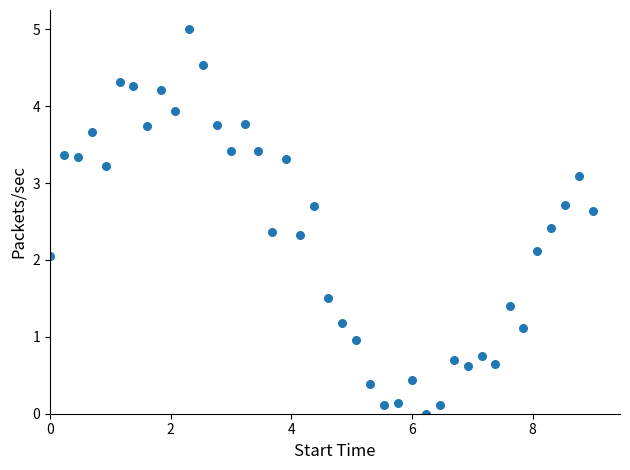

What is the range of X values (max minus min)?

9.0